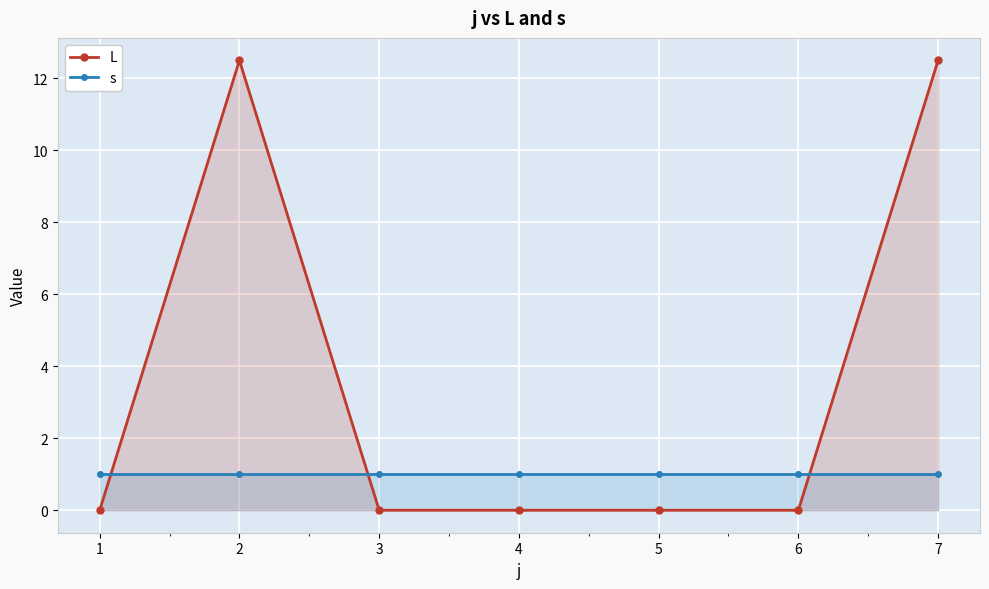

Which category has the lowest value across all series?

1